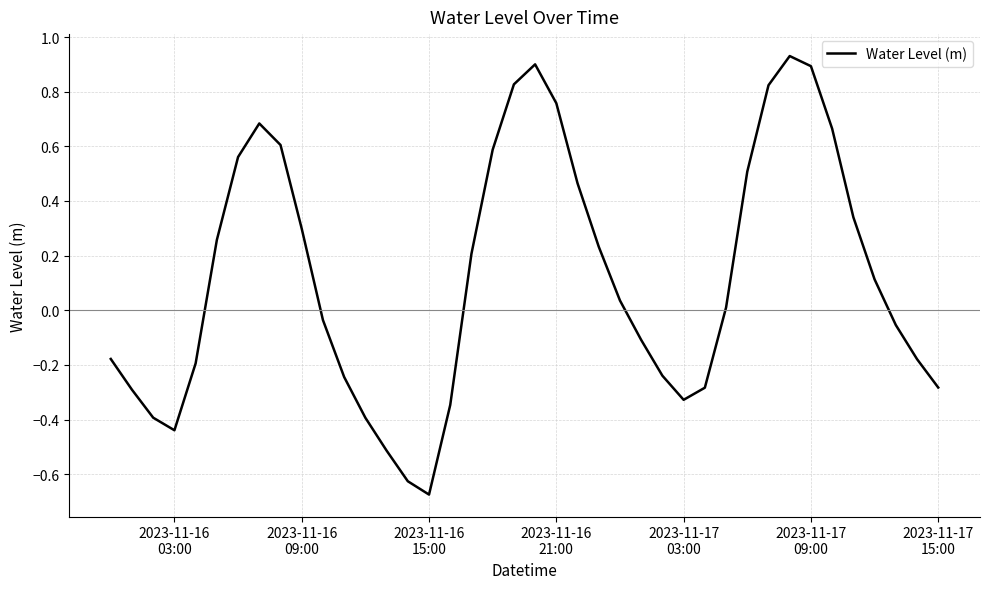

What is the difference between the maximum and minimum values?

1.6